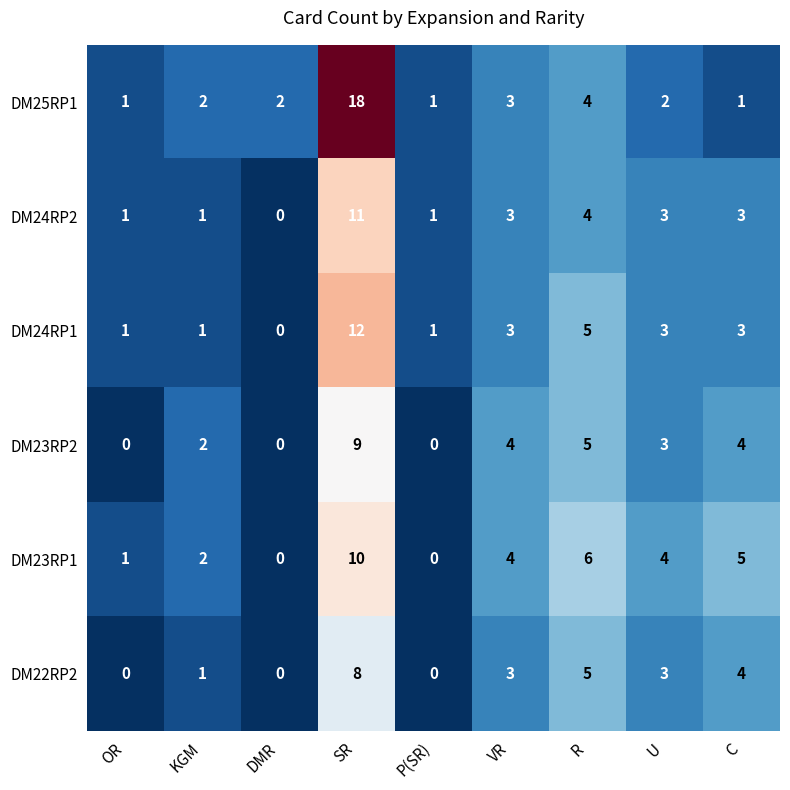

At which category is the sum across all series the highest?

SR